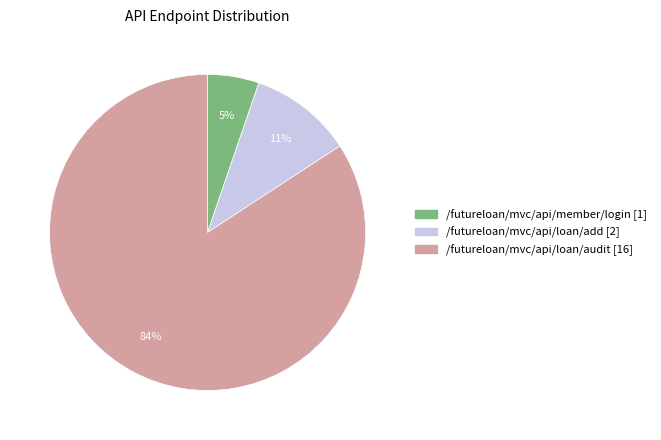

Rank the categories by value from highest to lowest.

/futureloan/mvc/api/loan/audit, /futureloan/mvc/api/loan/add, /futureloan/mvc/api/member/login